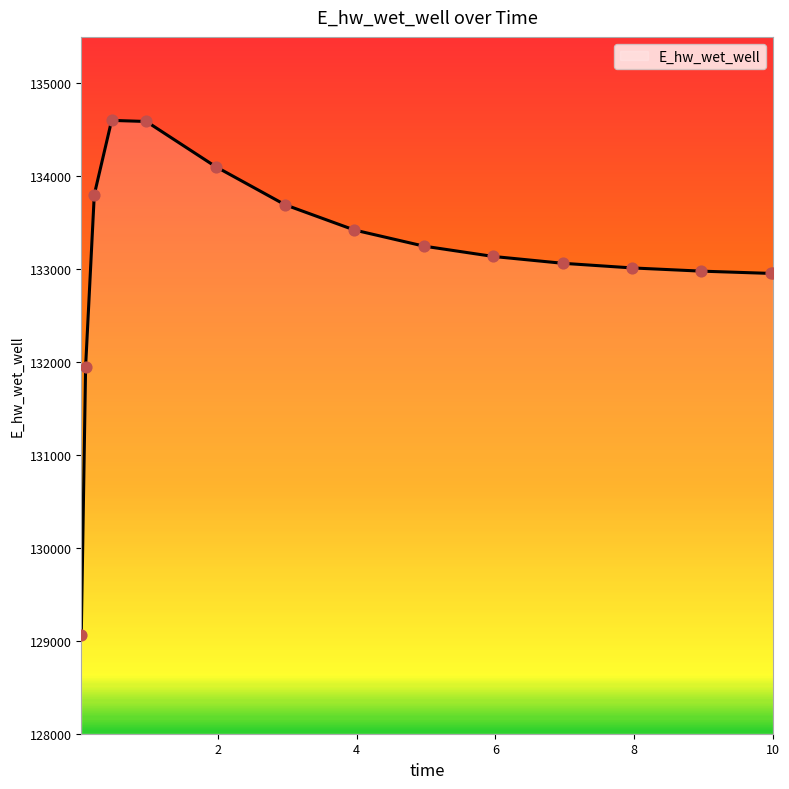

What is the smallest value displayed?

129060.4